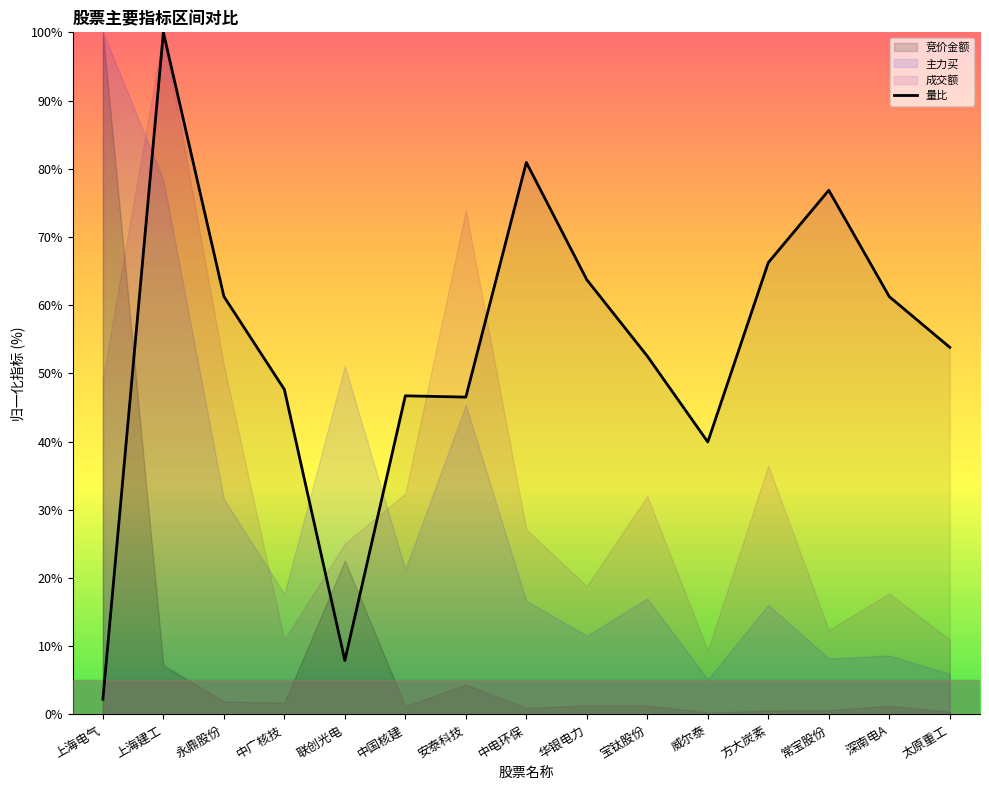

The value at 安泰科技 is 26.5. True or false?

False